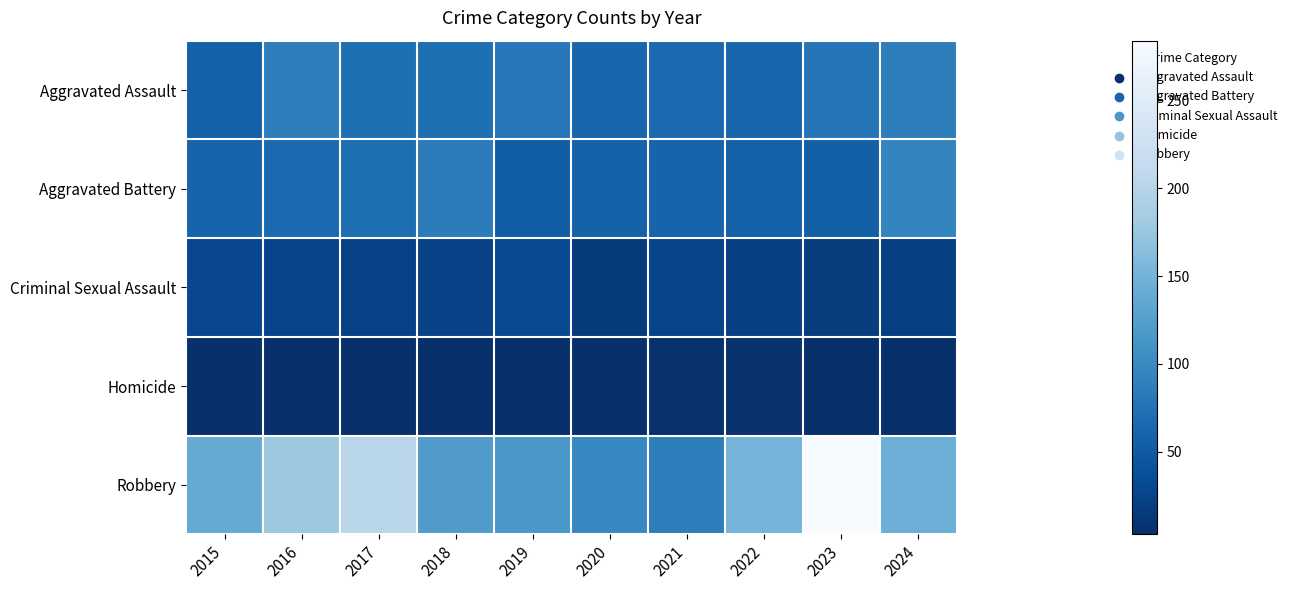

What is the spread (max minus min) of values at 2015?

134